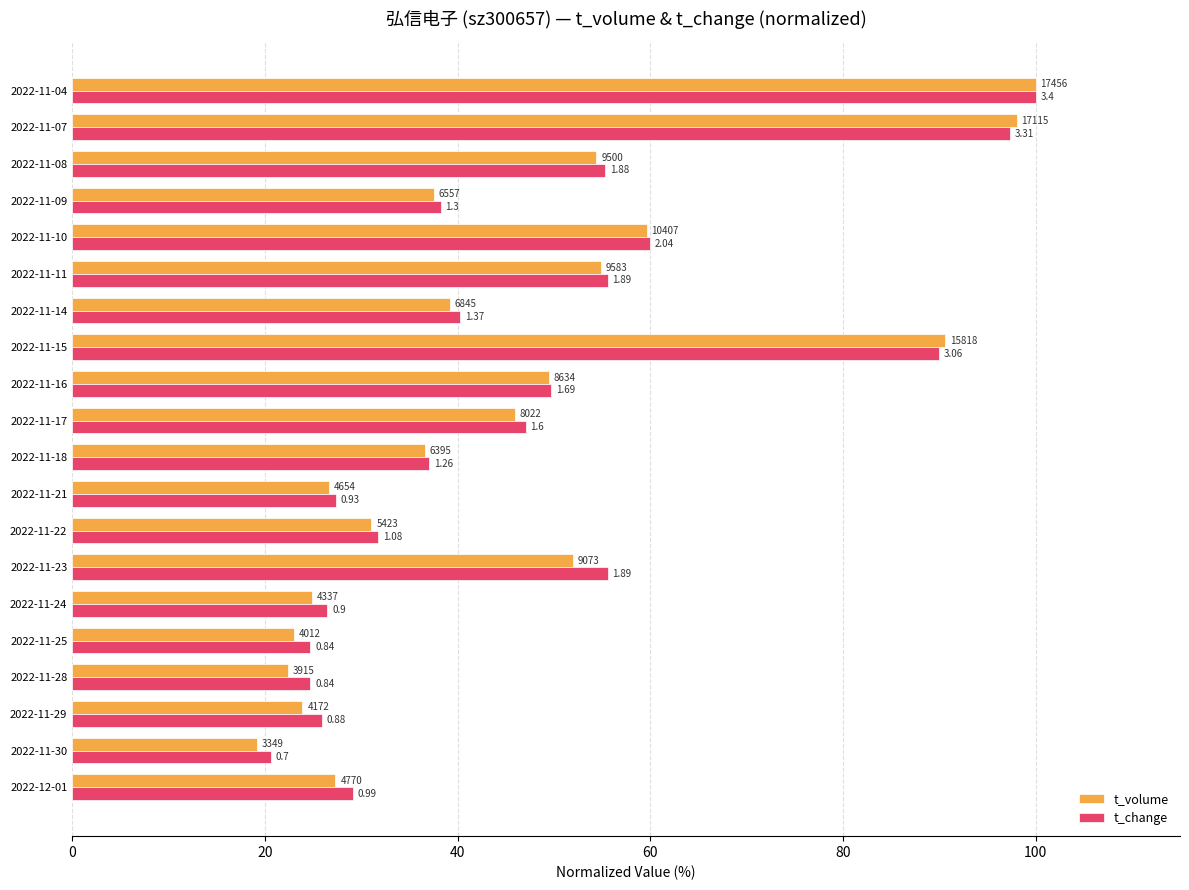

What are all the series names shown in the legend?

t_volume, t_change